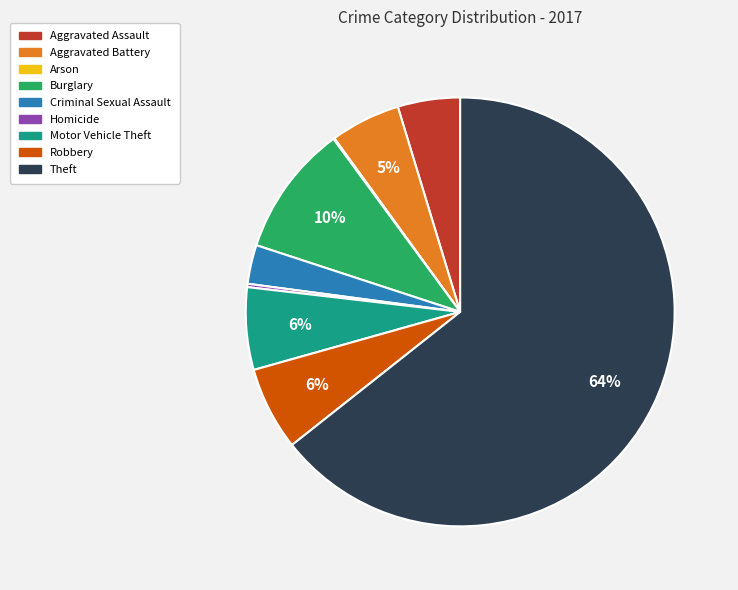

True or false: Aggravated Battery accounts for 5% of the total.

True